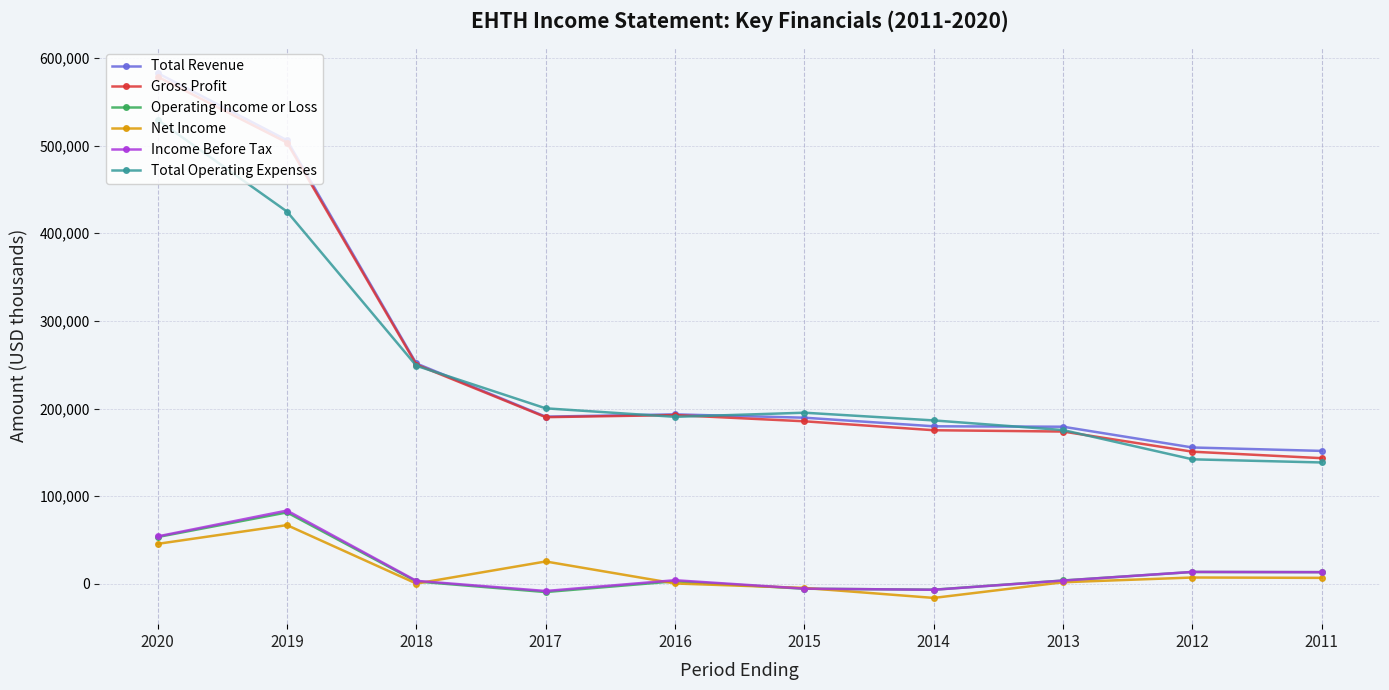

True or false: Net Income has more than 1 interior local peaks.

True